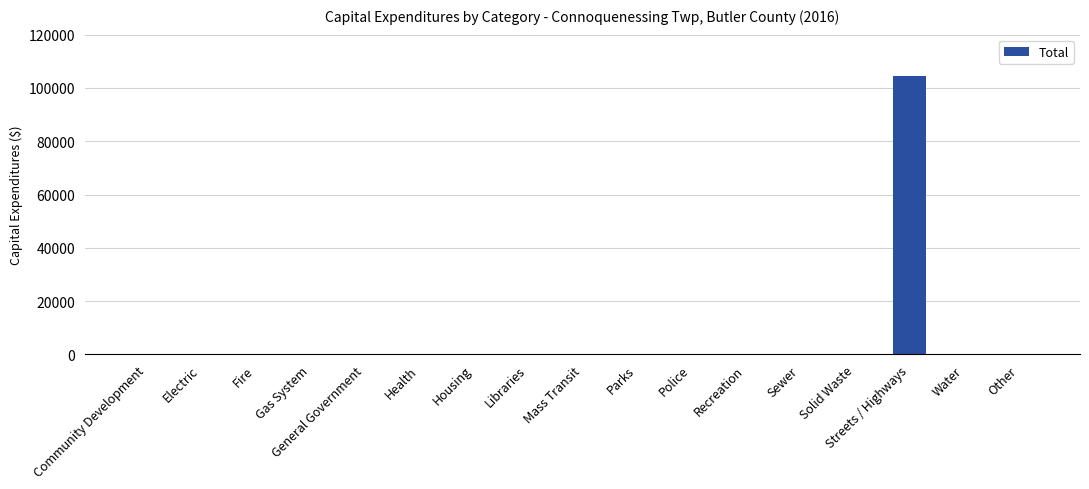

True or false: the data shows 0 at Other.

True